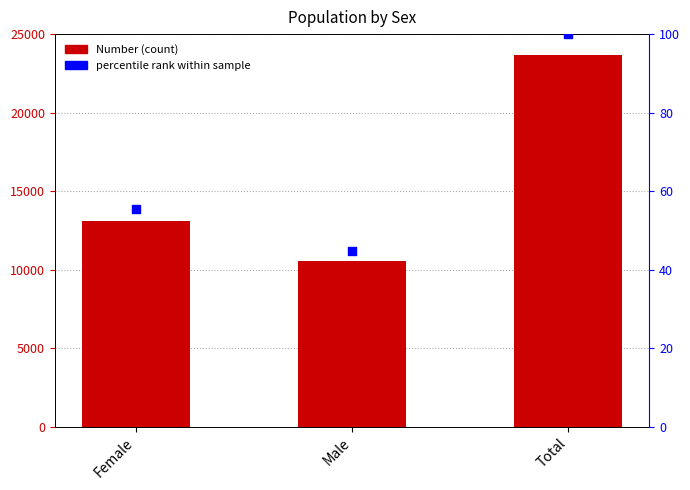

What is the total value across all series at Male?

10603.6